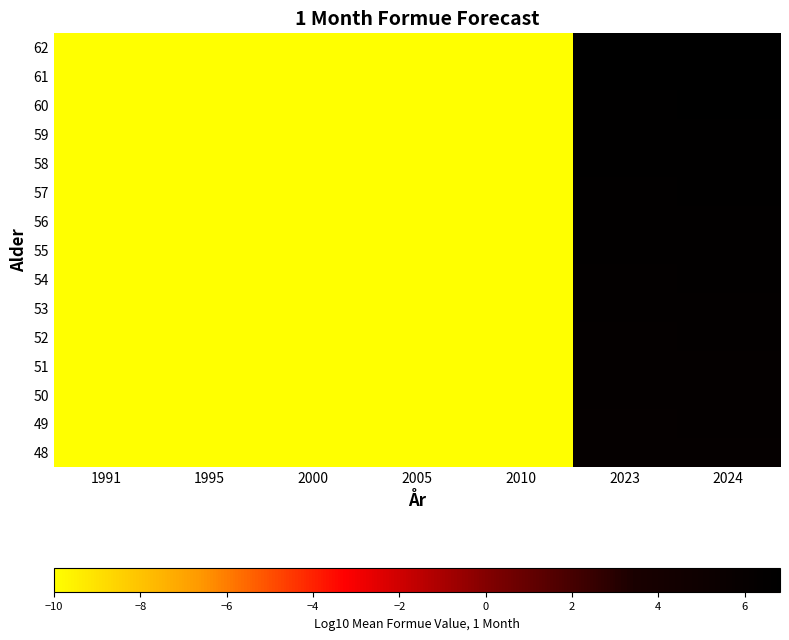

Reading left to right, list all the values displayed in this chart.

48: 1991=-10.0	1995=-10.0	2000=-10.0	2005=-10.0	2010=-10.0	2023=6.1	2024=6.1
49: 1991=-10.0	1995=-10.0	2000=-10.0	2005=-10.0	2010=-10.0	2023=6.1	2024=6.2
50: 1991=-10.0	1995=-10.0	2000=-10.0	2005=-10.0	2010=-10.0	2023=6.2	2024=6.2
51: 1991=-10.0	1995=-10.0	2000=-10.0	2005=-10.0	2010=-10.0	2023=6.2	2024=6.3
52: 1991=-10.0	1995=-10.0	2000=-10.0	2005=-10.0	2010=-10.0	2023=6.3	2024=6.3
53: 1991=-10.0	1995=-10.0	2000=-10.0	2005=-10.0	2010=-10.0	2023=6.3	2024=6.4
54: 1991=-10.0	1995=-10.0	2000=-10.0	2005=-10.0	2010=-10.0	2023=6.4	2024=6.4
55: 1991=-10.0	1995=-10.0	2000=-10.0	2005=-10.0	2010=-10.0	2023=6.4	2024=6.5
56: 1991=-10.0	1995=-10.0	2000=-10.0	2005=-10.0	2010=-10.0	2023=6.5	2024=6.5
57: 1991=-10.0	1995=-10.0	2000=-10.0	2005=-10.0	2010=-10.0	2023=6.5	2024=6.6
58: 1991=-10.0	1995=-10.0	2000=-10.0	2005=-10.0	2010=-10.0	2023=6.6	2024=6.6
59: 1991=-10.0	1995=-10.0	2000=-10.0	2005=-10.0	2010=-10.0	2023=6.6	2024=6.7
60: 1991=-10.0	1995=-10.0	2000=-10.0	2005=-10.0	2010=-10.0	2023=6.7	2024=6.7
61: 1991=-10.0	1995=-10.0	2000=-10.0	2005=-10.0	2010=-10.0	2023=6.7	2024=6.8
62: 1991=-10.0	1995=-10.0	2000=-10.0	2005=-10.0	2010=-10.0	2023=6.8	2024=6.8